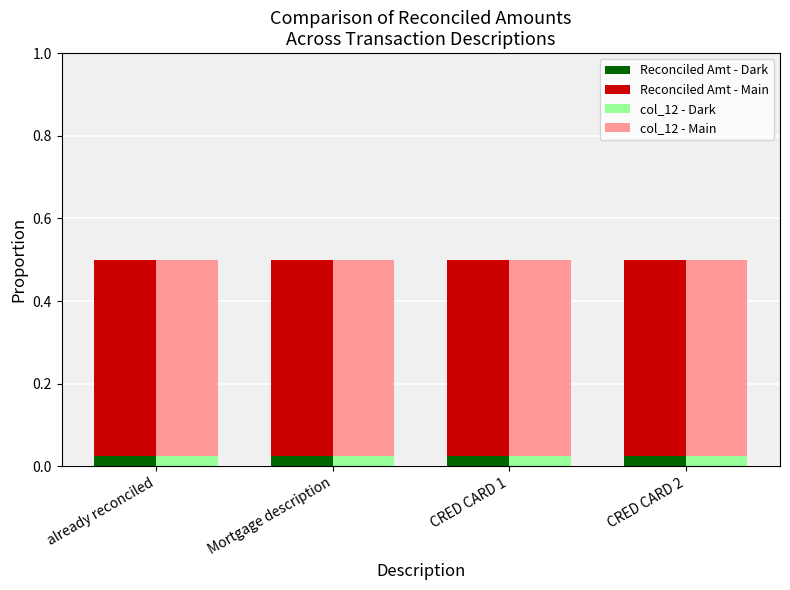

What are all the series names shown in the legend?

Reconciled Amt - Dark, Reconciled Amt - Main, col_12 - Dark, col_12 - Main